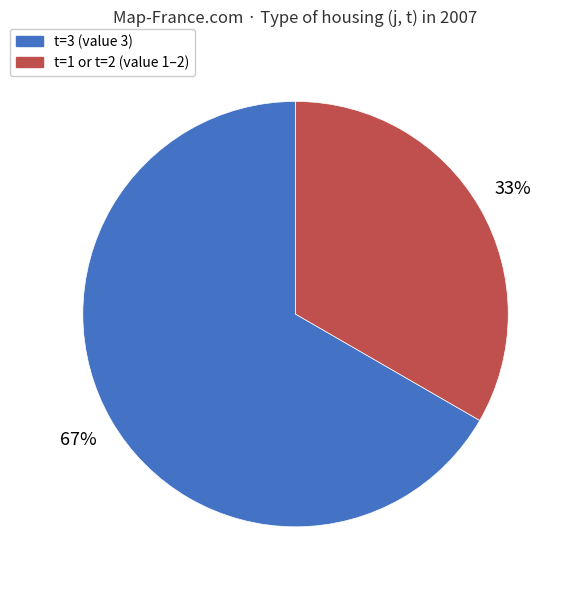

To the nearest percent, what is the average slice percentage?

50%